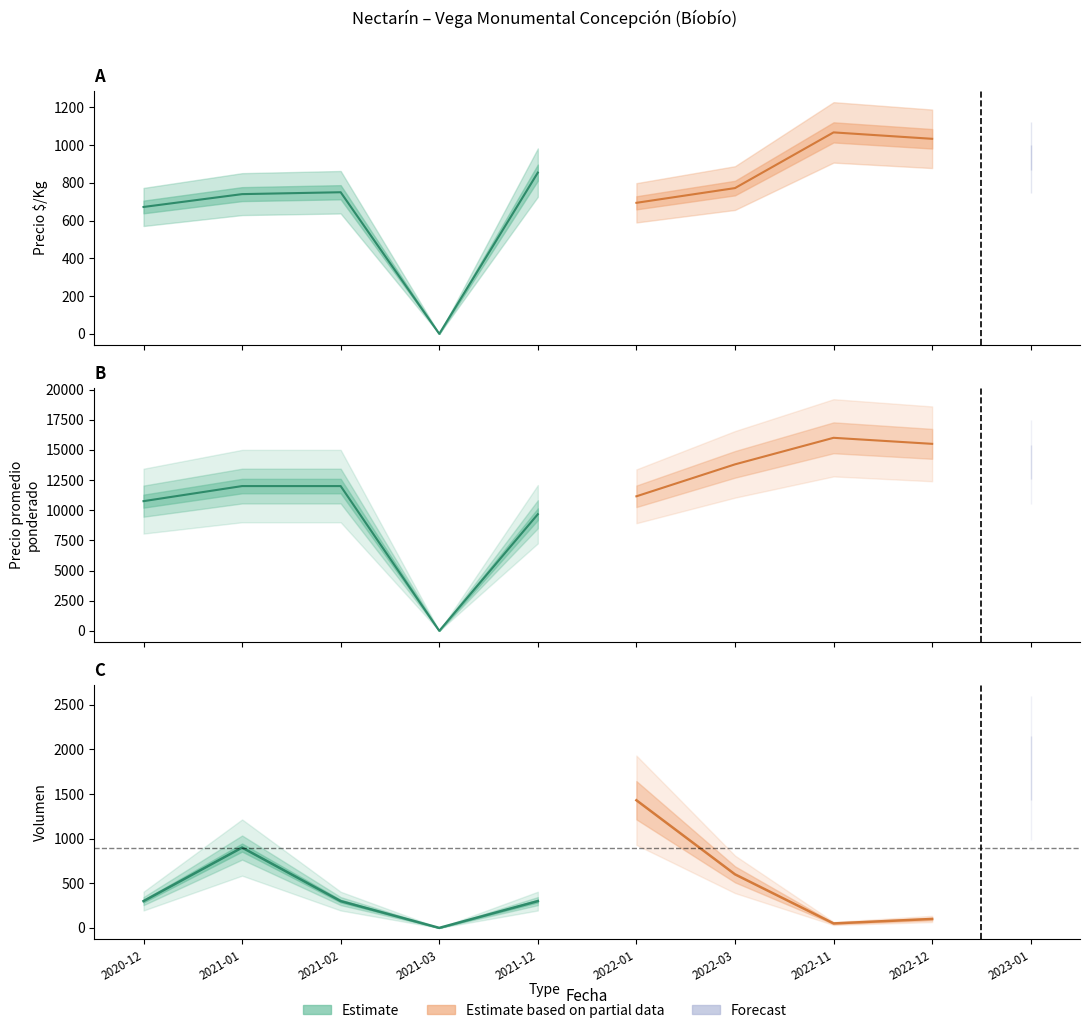

Reading left to right, transcribe all the data shown in this chart.

Precio $/Kg: 2020-12=672	2021-01=740	2021-02=750	2021-03=0	2021-12=854	2022-01=694	2022-03=772	2022-11=1067	2022-12=1033	2023-01=933
Precio promedio ponderado: 2020-12=10750	2021-01=12000	2021-02=12000	2021-03=0	2021-12=9667	2022-01=11152	2022-03=13800	2022-11=16000	2022-12=15500	2023-01=14000
Volumen: 2020-12=300	2021-01=900	2021-02=300	2021-03=0	2021-12=300	2022-01=1430	2022-03=600	2022-11=50	2022-12=100	2023-01=1790